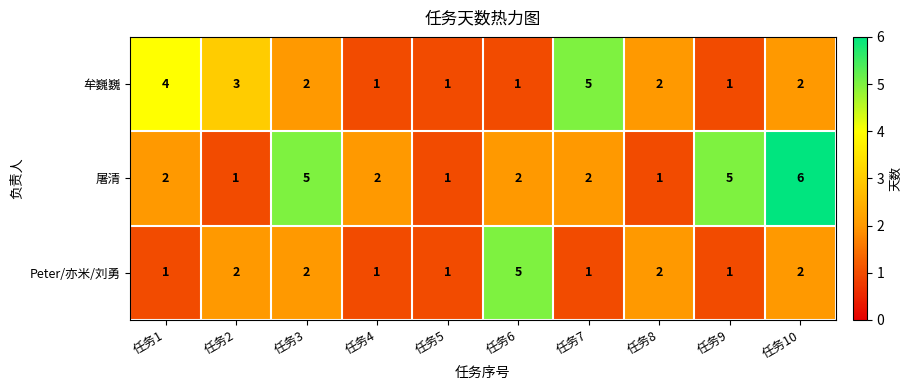

Which category has the highest value in the 牟巍巍 series?

任务7